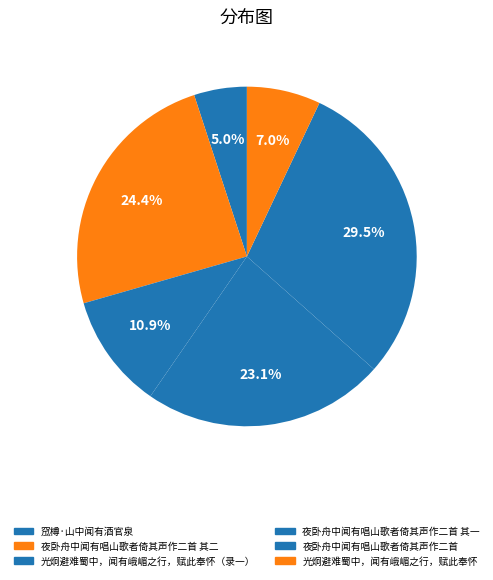

To the nearest percent, what portion does 光炯避难蜀中，闻有峨嵋之行，赋此奉怀（录一） represent?

11%